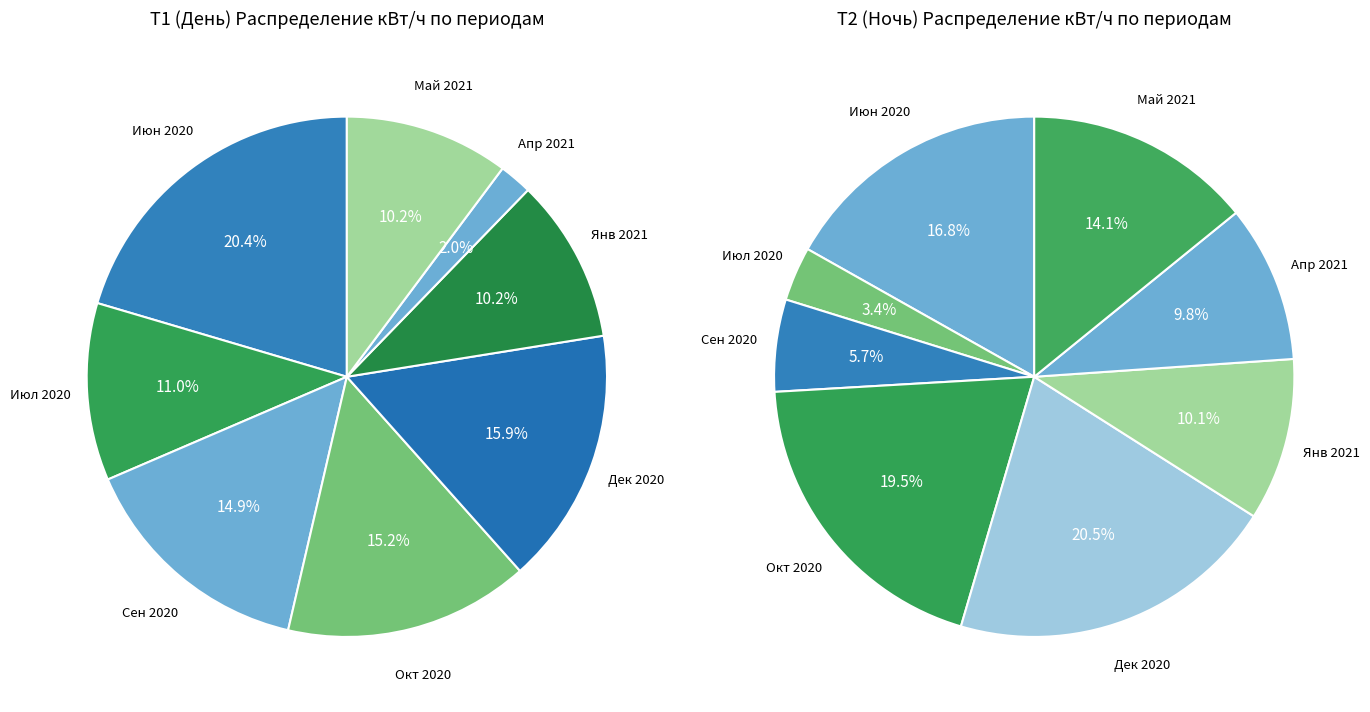

Rank the categories by Т2 кВт/ч value from highest to lowest.

4, 3, 0, 7, 5, 6, 2, 1